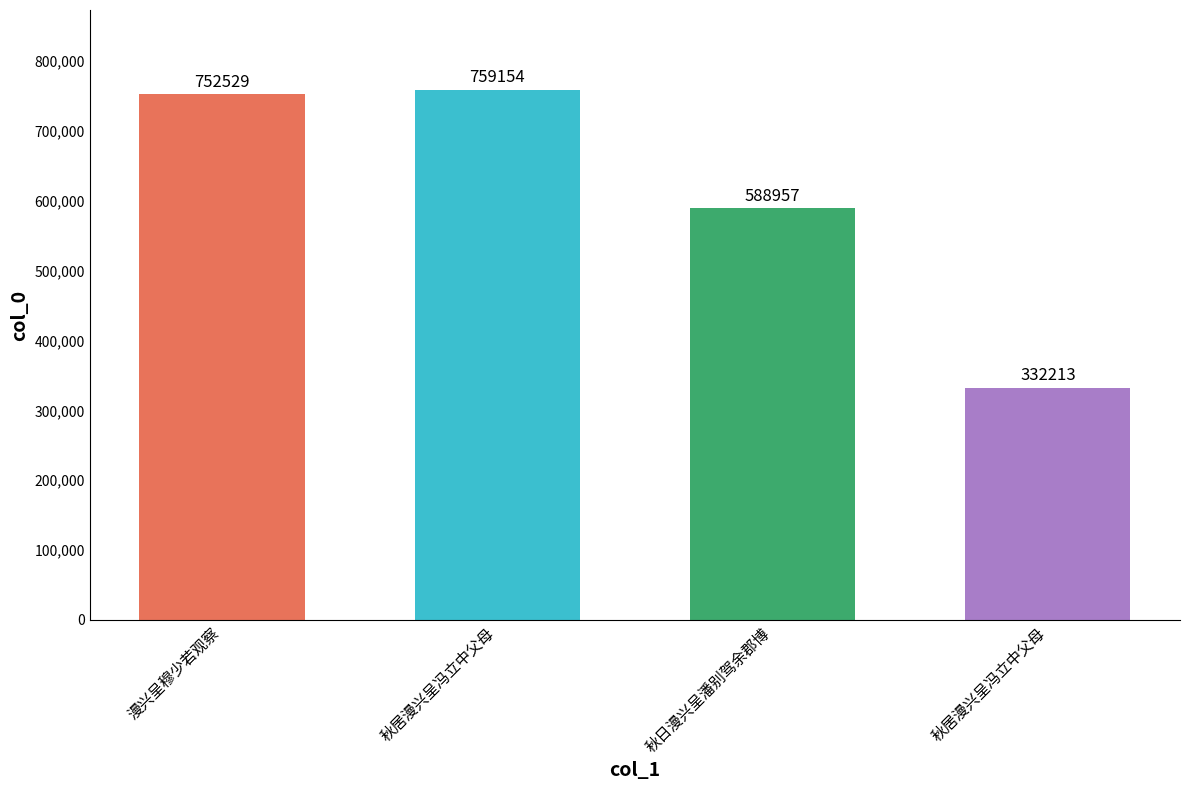

How many data points are less than 752529?

2